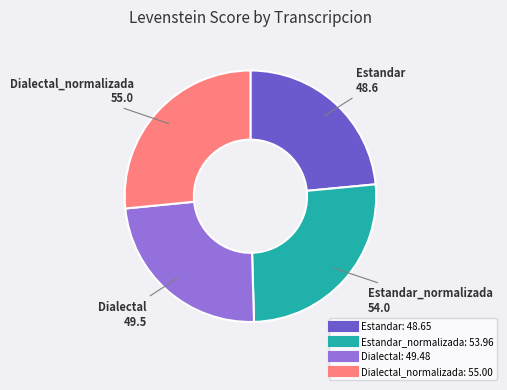

How many slices are in this pie chart?

4